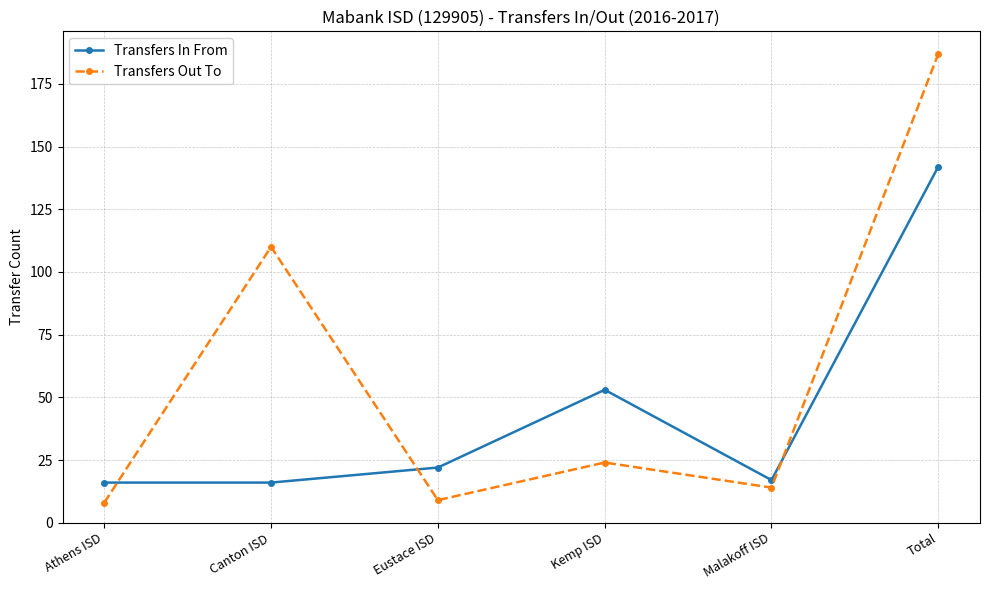

After their last crossing, which series has the higher values: Transfers In From or Transfers Out To?

Transfers Out To